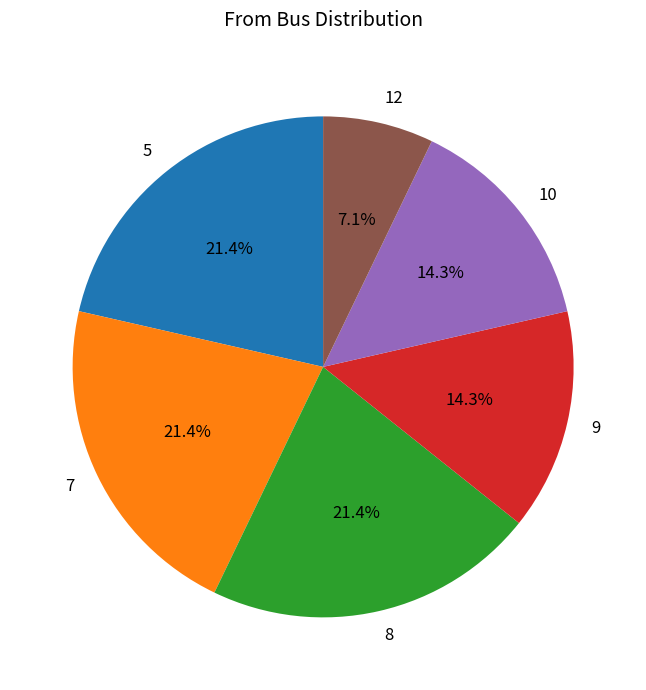

Is it true that 5 is 21% of the pie?

True